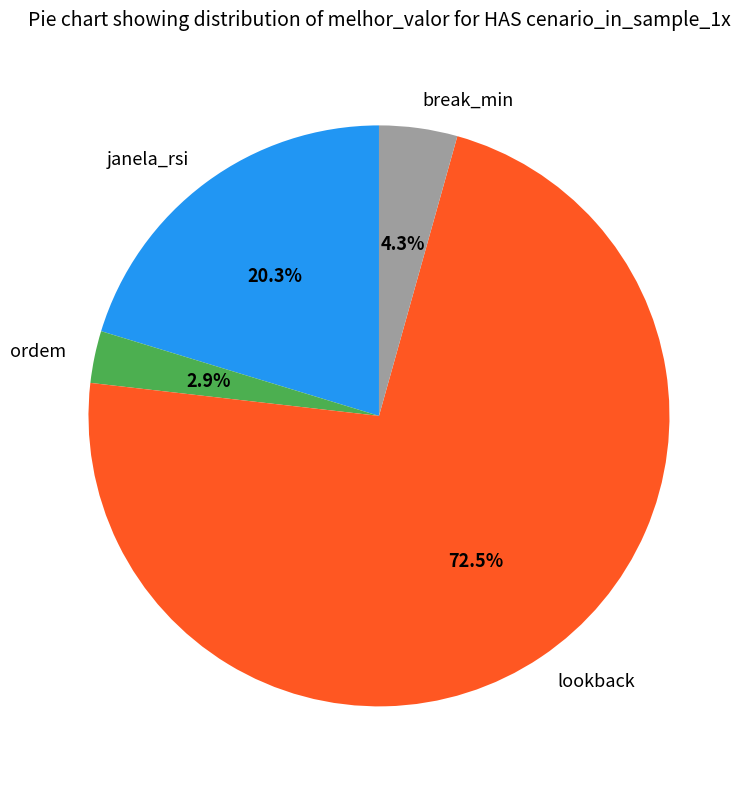

Which slice is the smallest?

ordem